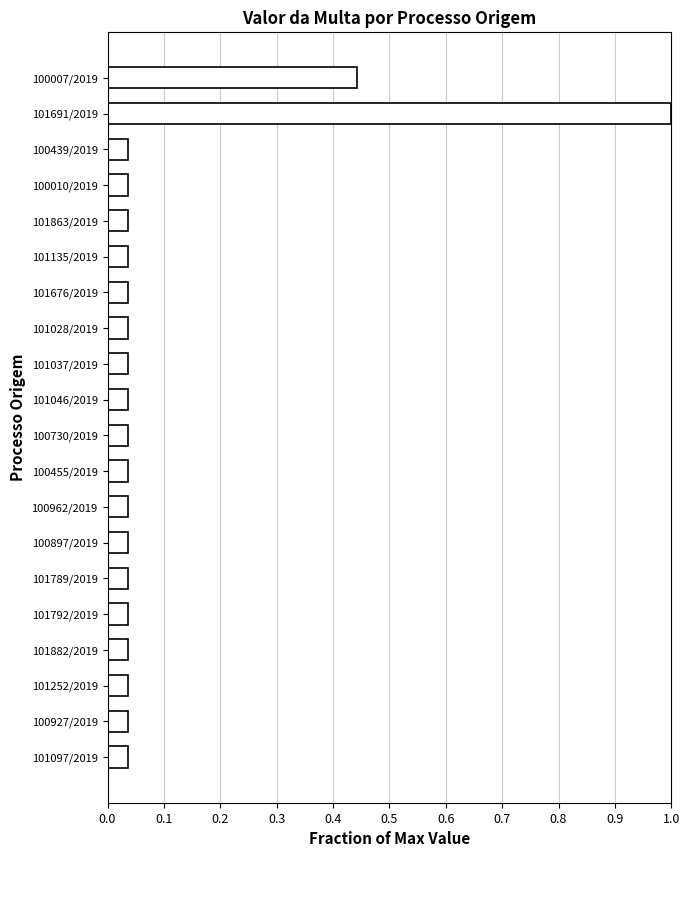

How many bars are there in total?

20